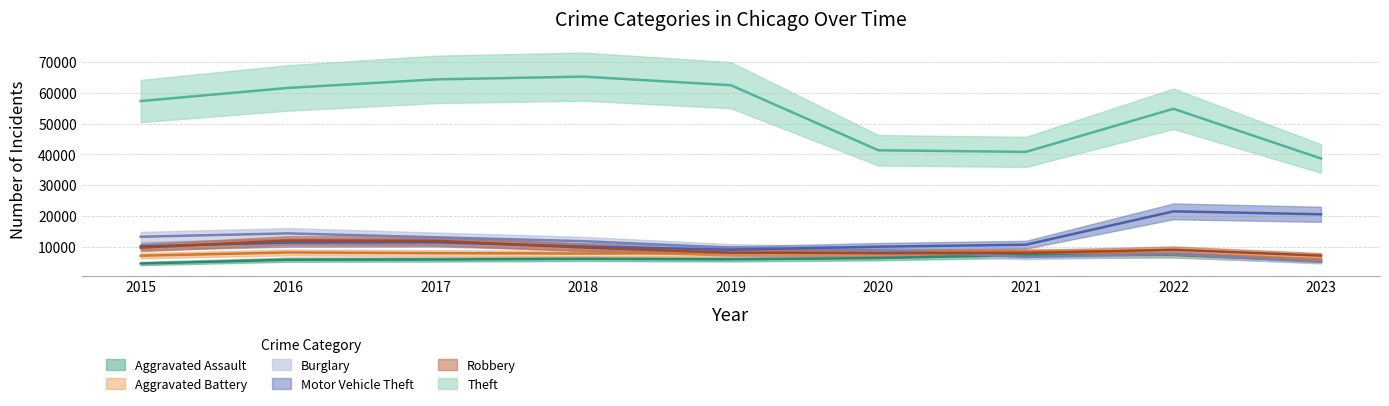

What is the difference between the Motor Vehicle Theft values at 2019 and 2020?

982